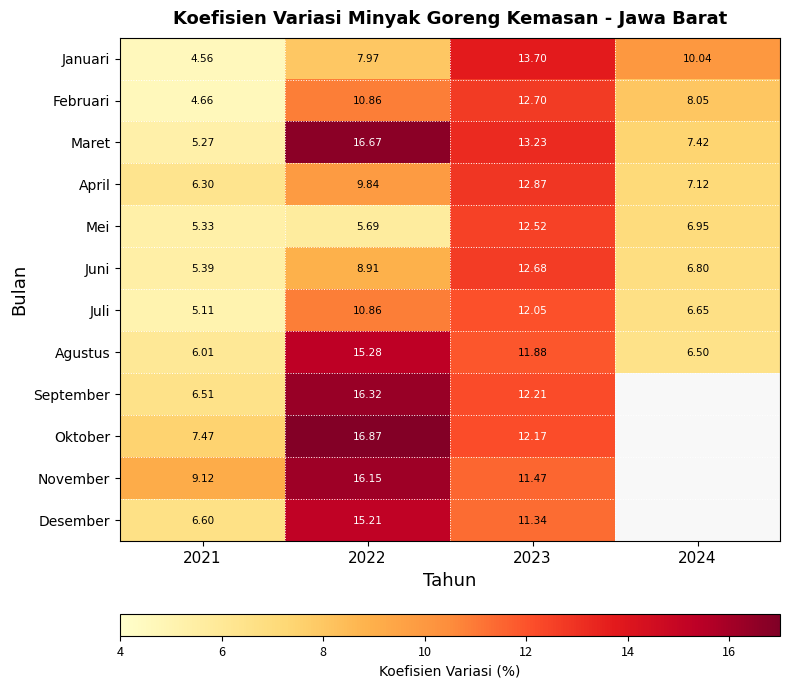

Is the value of Maret at 2021 greater than the value of September at 2021?

No